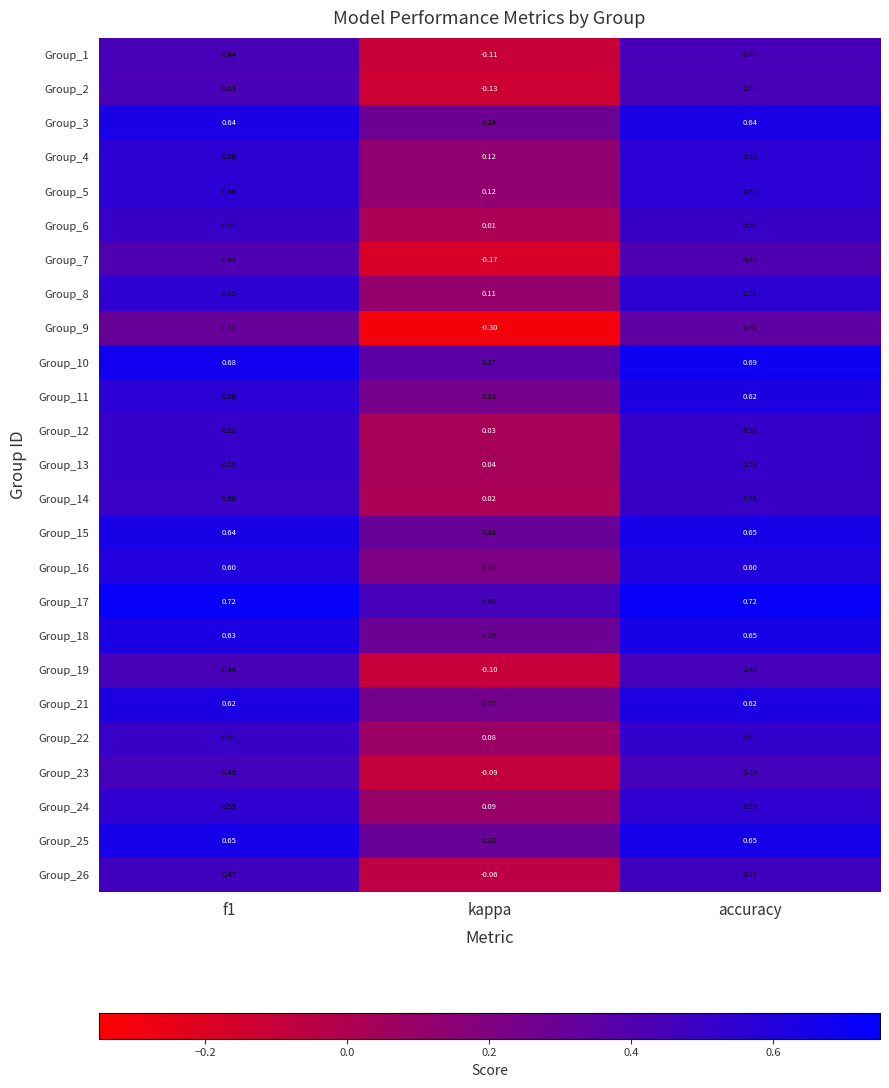

Where is Group_26 nearest to the value 0?

kappa